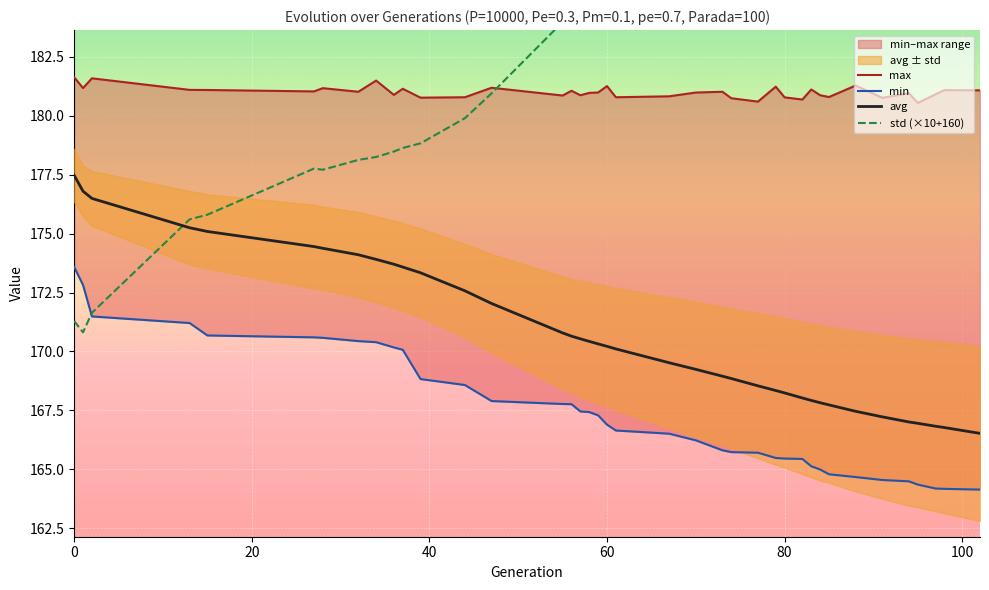

Is the value of avg at 67 greater than the value of std at 80?

No